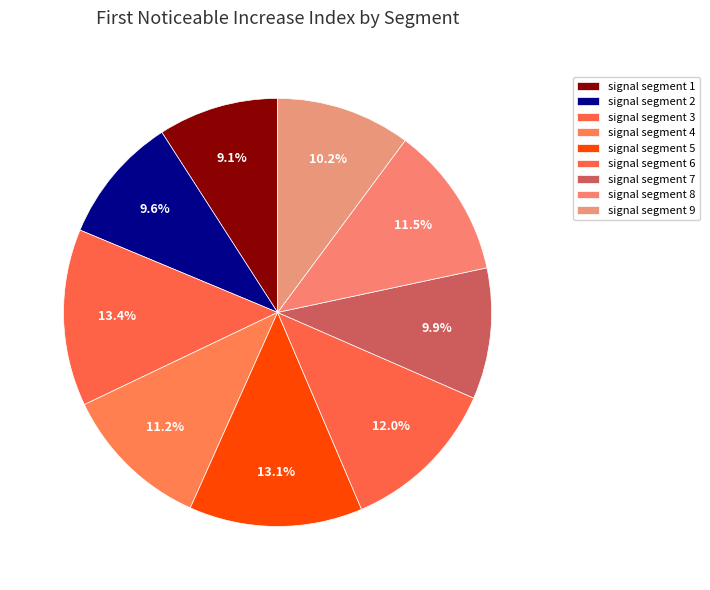

What percentage is NOT represented by signal segment 1?

90.9%